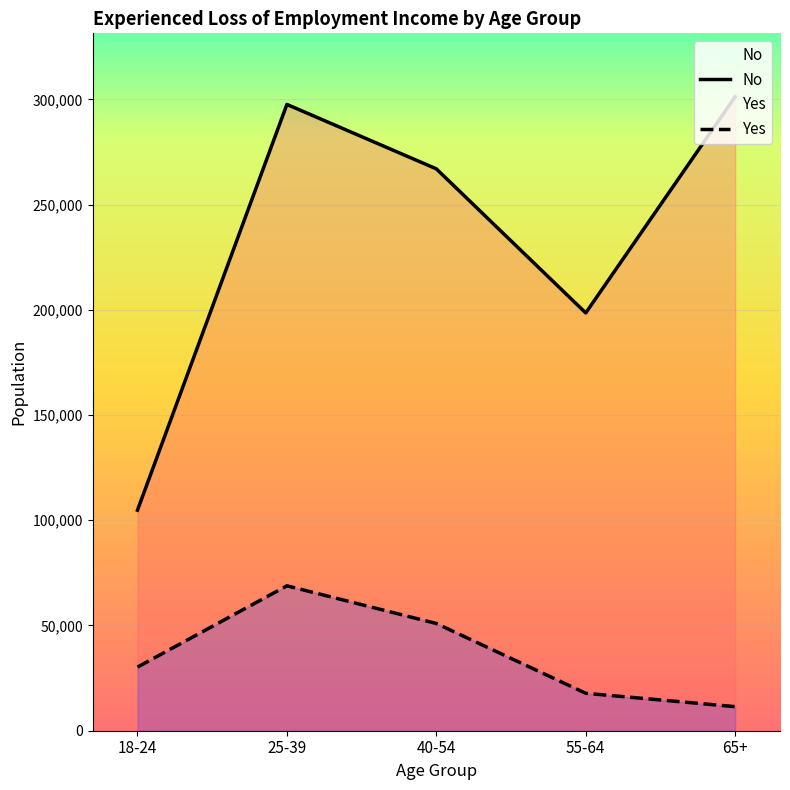

Which has a higher value, 40-54 or 55-64?

40-54